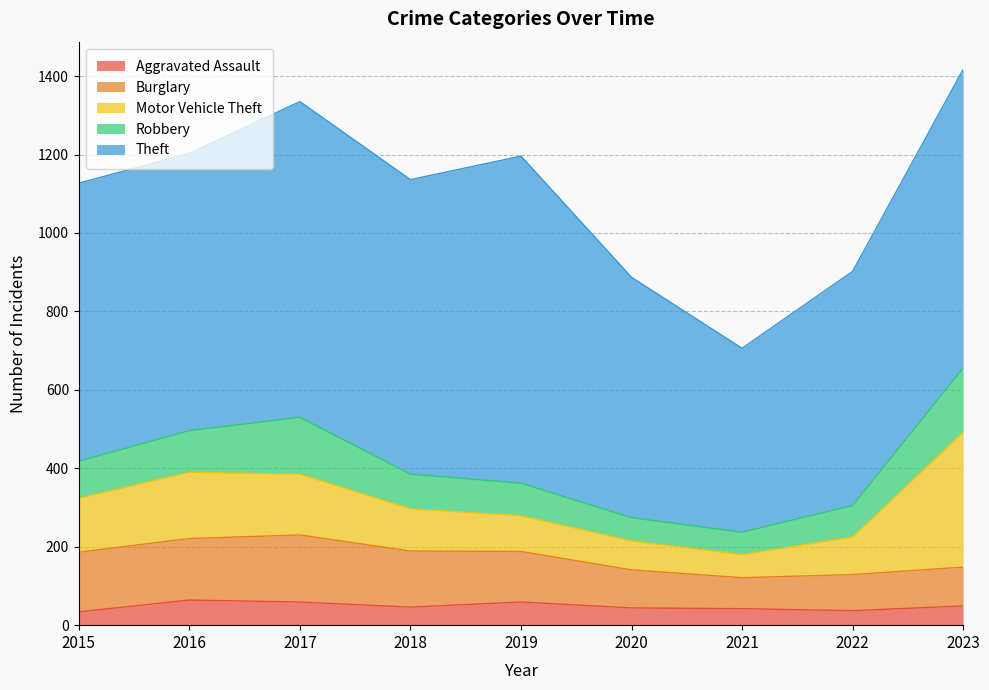

What is the value of the Robbery point at the 2nd from the left?

106